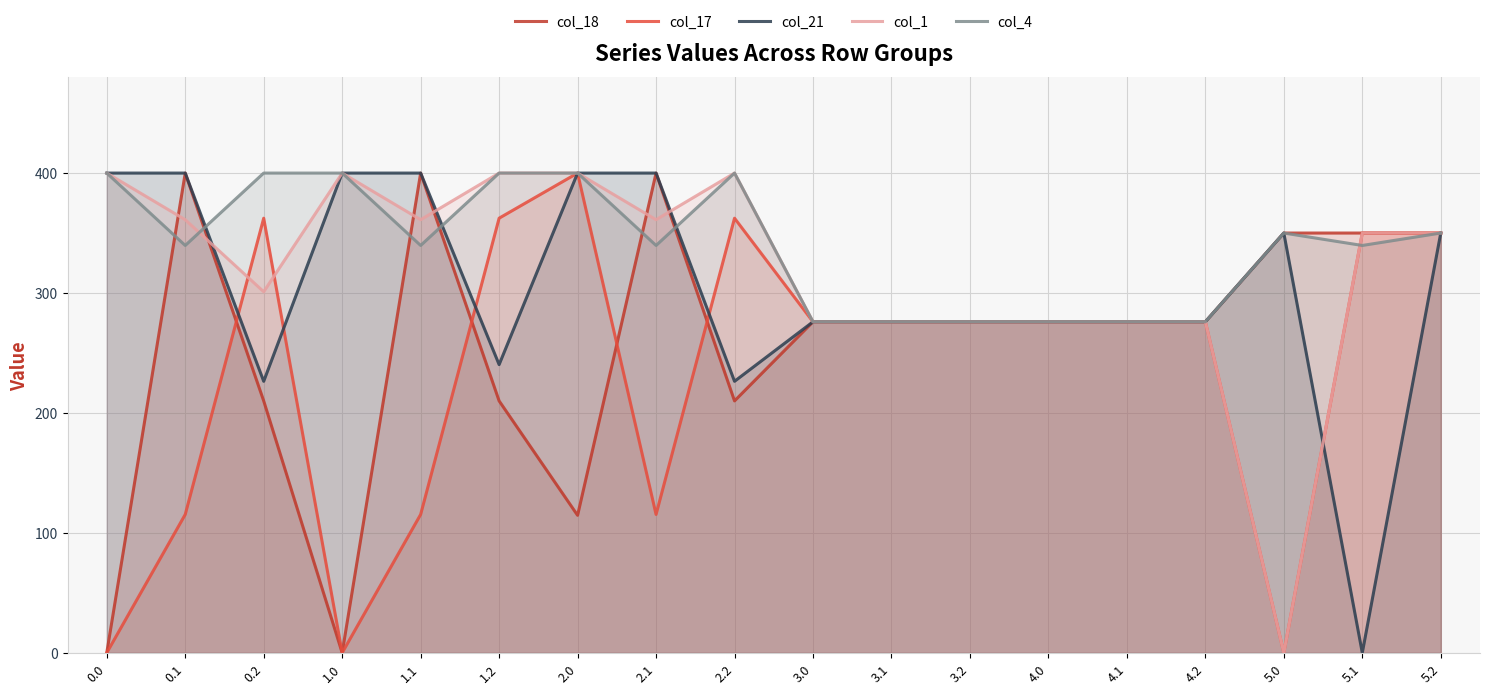

Reading left to right, what are all the values shown in this chart?

col_18: 0.0=0.0	0.1=400.0	0.2=210.0	1.0=0.0	1.1=400.0	1.2=210.0	2.0=114.6	2.1=400.0	2.2=210.0	3.0=276.0	3.1=276.0	3.2=276.0	4.0=276.0	4.1=276.0	4.2=276.0	5.0=350.0	5.1=350.0	5.2=350.0
col_17: 0.0=0.0	0.1=115.4	0.2=362.4	1.0=0.0	1.1=115.4	1.2=362.4	2.0=400.0	2.1=115.4	2.2=362.4	3.0=276.0	3.1=276.0	3.2=276.0	4.0=276.0	4.1=276.0	4.2=276.0	5.0=0.0	5.1=350.0	5.2=350.0
col_21: 0.0=400.0	0.1=400.0	0.2=226.4	1.0=400.0	1.1=400.0	1.2=240.3	2.0=400.0	2.1=400.0	2.2=226.4	3.0=276.0	3.1=276.0	3.2=276.0	4.0=276.0	4.1=276.0	4.2=276.0	5.0=350.0	5.1=0.0	5.2=350.0
col_1: 0.0=400.0	0.1=361.1	0.2=301.0	1.0=400.0	1.1=361.1	1.2=400.0	2.0=400.0	2.1=361.1	2.2=400.0	3.0=276.0	3.1=276.0	3.2=276.0	4.0=276.0	4.1=276.0	4.2=276.0	5.0=0.0	5.1=350.0	5.2=350.0
col_4: 0.0=400.0	0.1=339.6	0.2=400.0	1.0=400.0	1.1=339.6	1.2=400.0	2.0=400.0	2.1=339.6	2.2=400.0	3.0=276.0	3.1=276.0	3.2=276.0	4.0=276.0	4.1=276.0	4.2=276.0	5.0=350.0	5.1=339.6	5.2=350.0